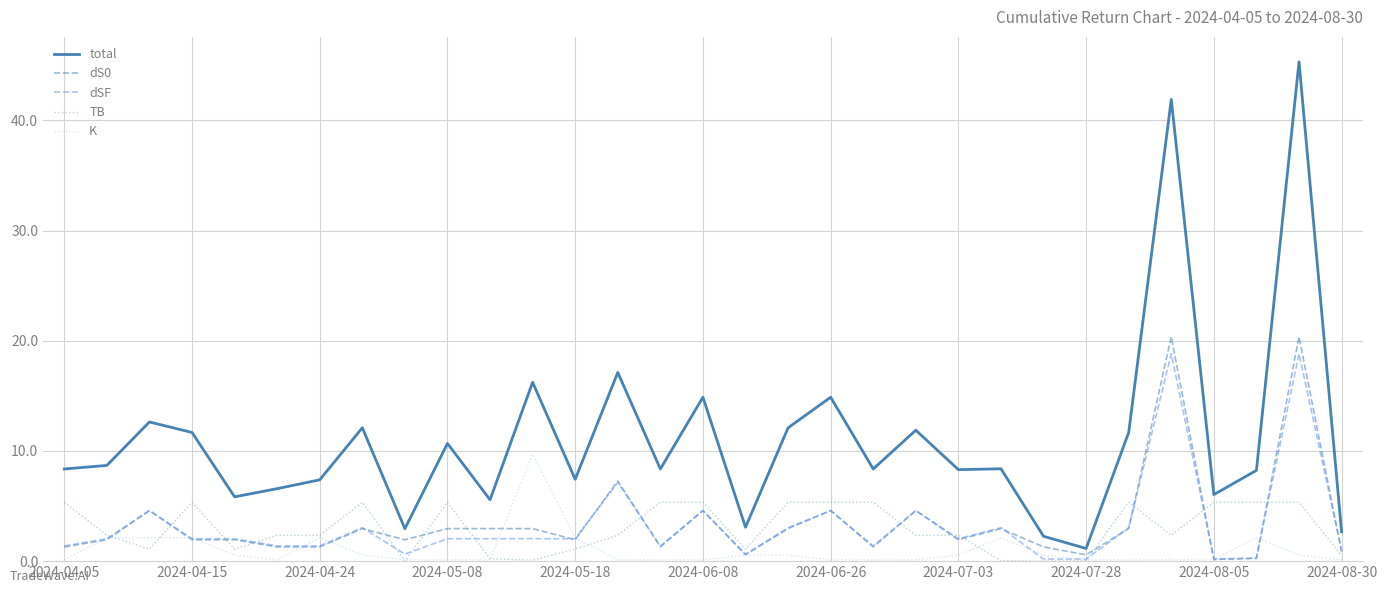

What is the lowest value of the total series?

1.1